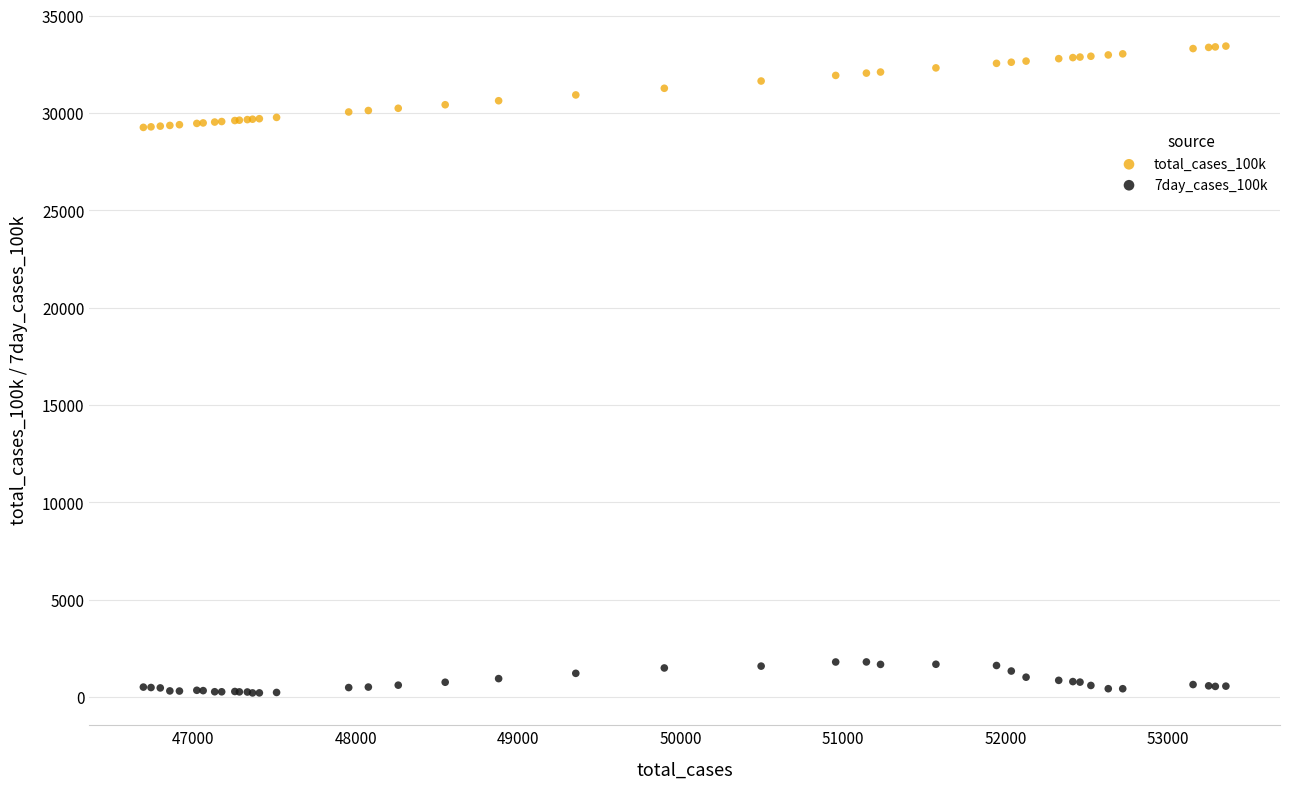

Which series reaches the minimum Y coordinate?

7day_cases_100k